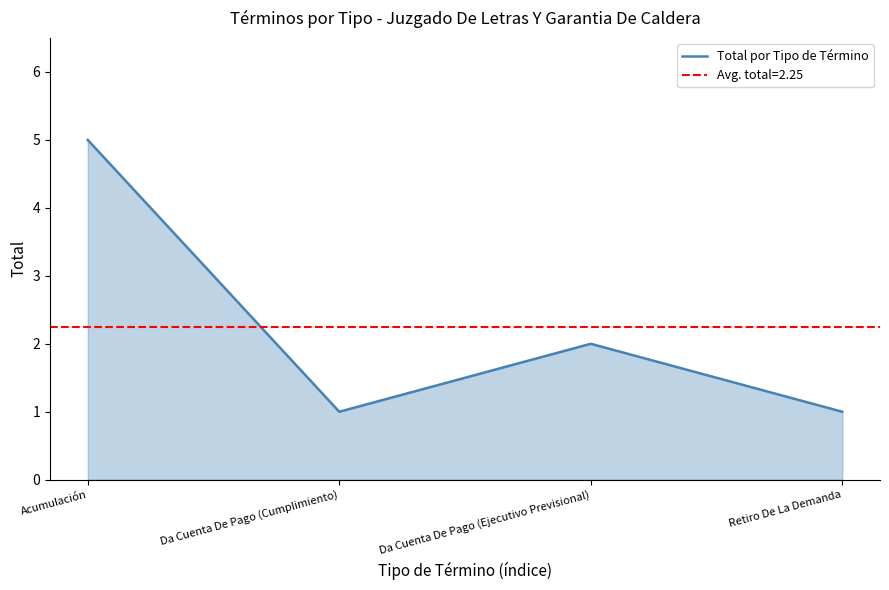

What is the ratio of the value at Da Cuenta De Pago (Cumplimiento) to the value at Da Cuenta De Pago (Ejecutivo Previsional)?

0.5